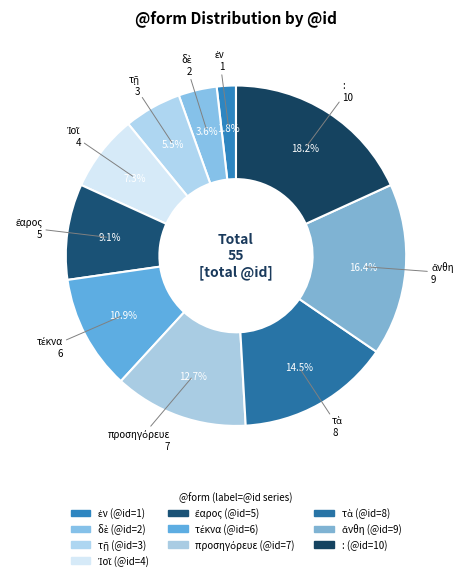

To the nearest percent, what is the difference between the δὲ and ἔαρος slice percentages?

5%